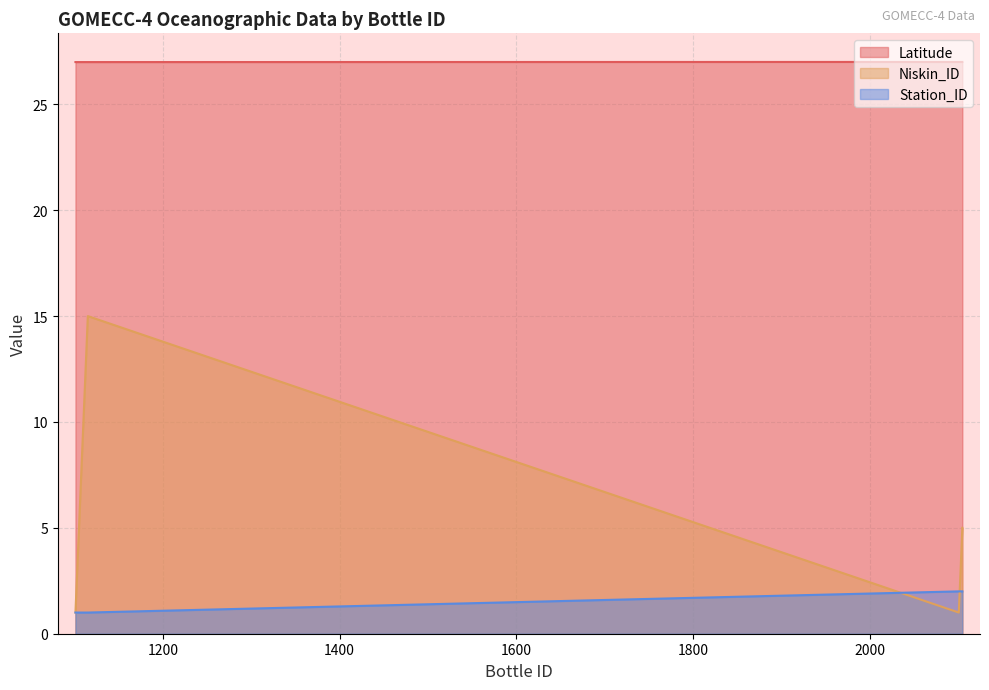

At which label does Latitude reach its minimum?

1101